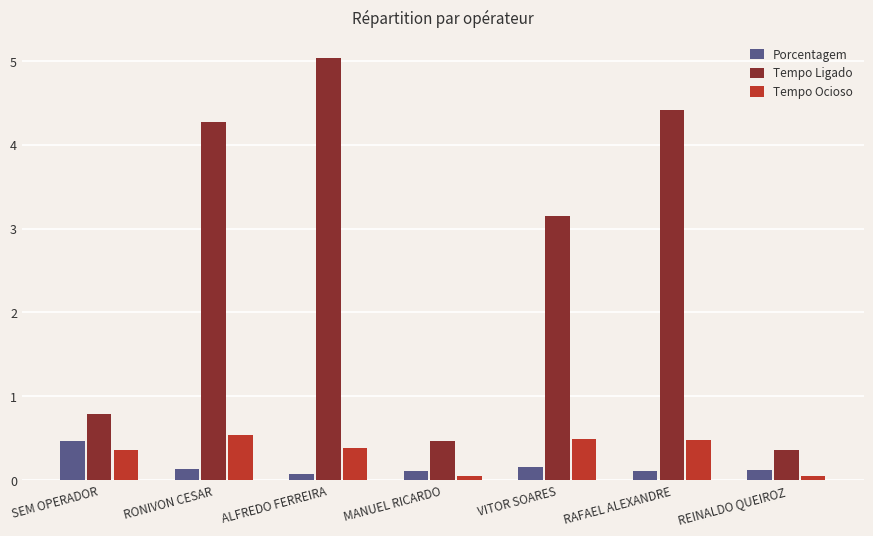

True or false: Tempo Ligado has a value of 1.5 at ALFREDO FERREIRA.

False